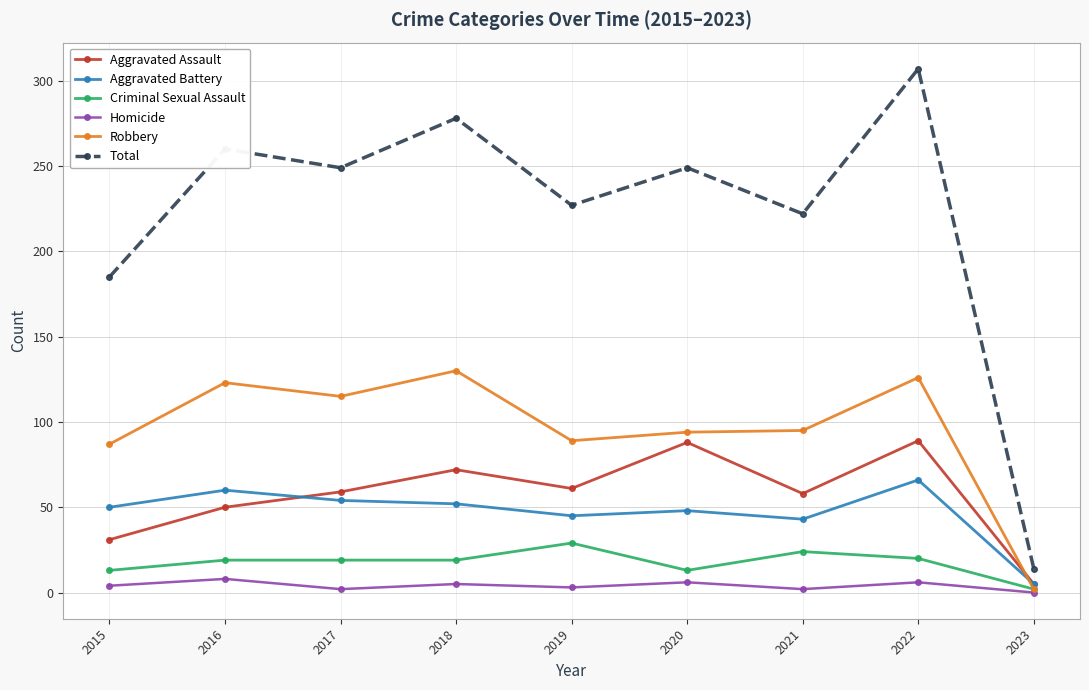

Which series has the largest range (max minus min)?

Total